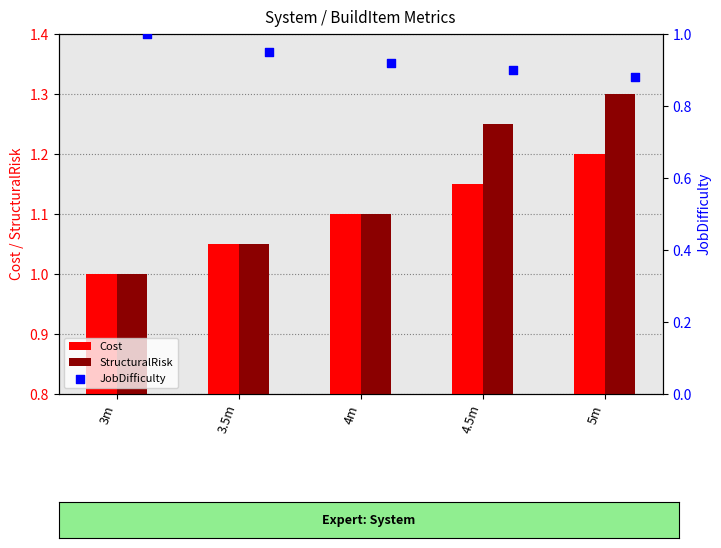

Which series has the largest total across all categories?

StructuralRisk